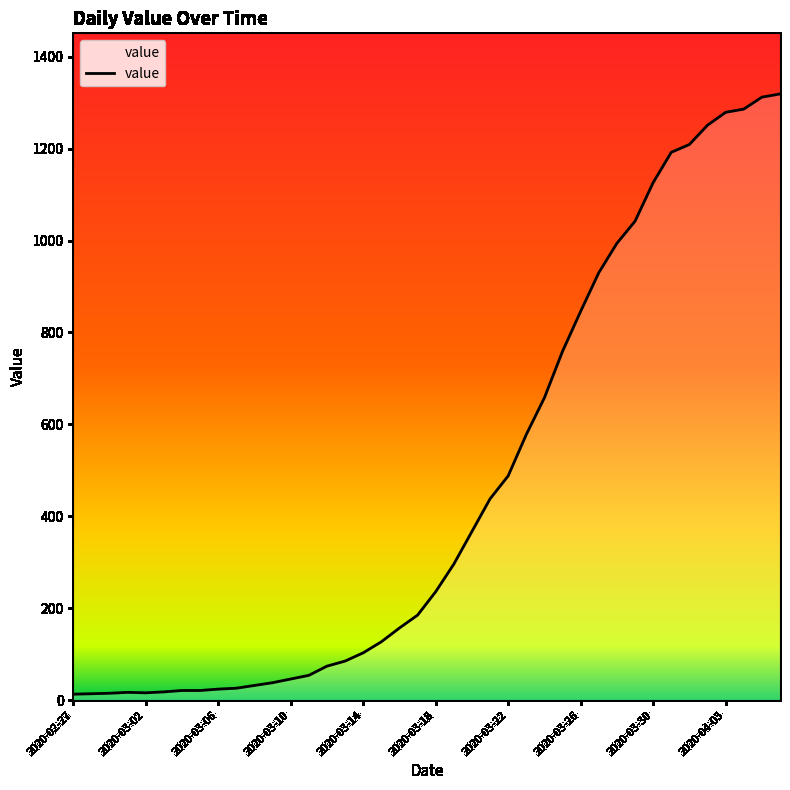

What is the difference between the maximum and minimum values?

1306